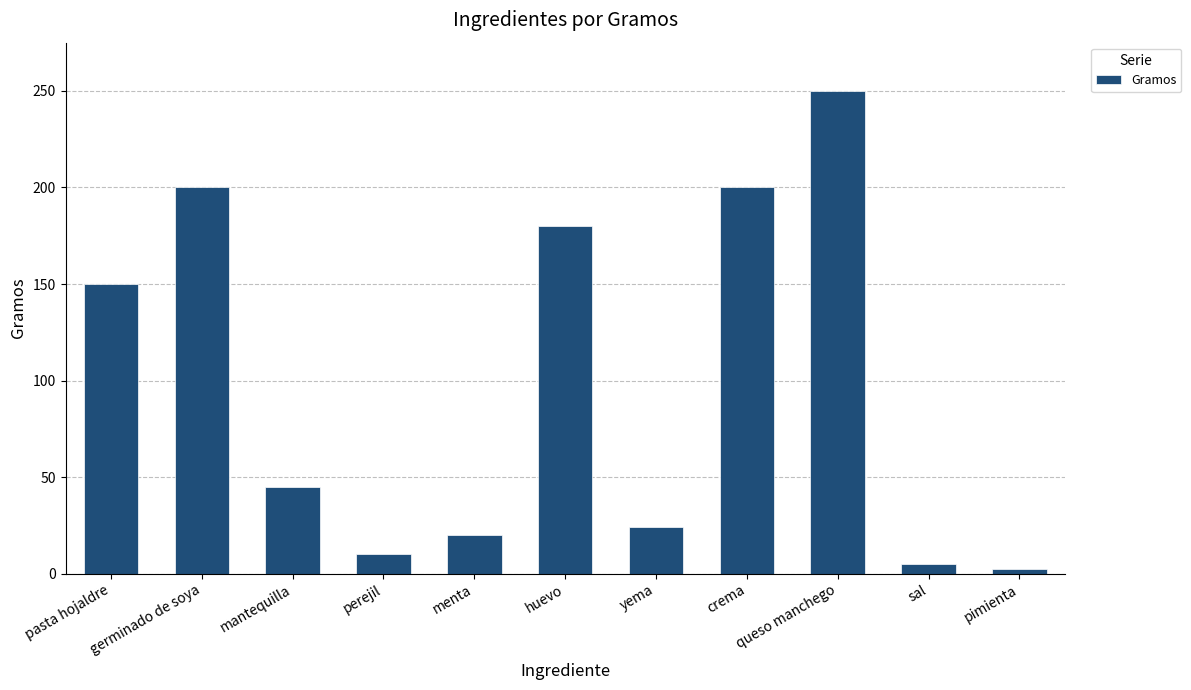

Between mantequilla and menta, which is larger?

mantequilla